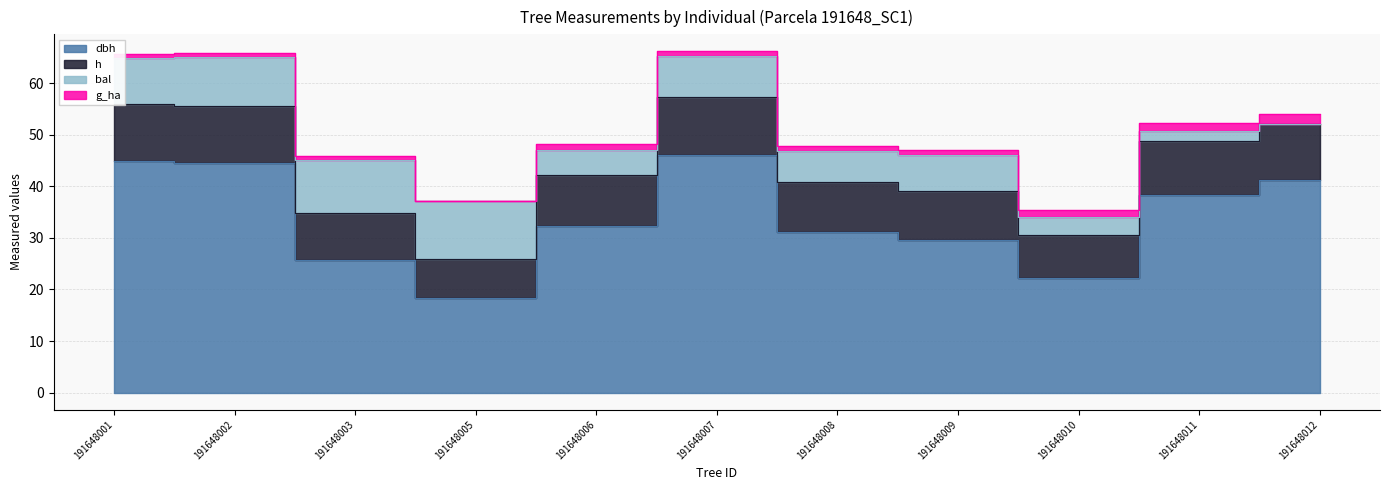

What is the sum of all dbh values?

374.1